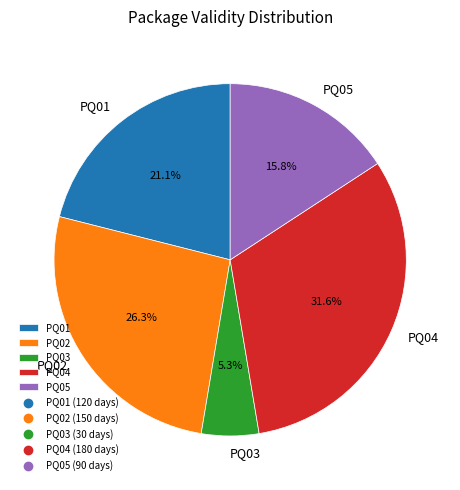

Which has a higher value, PQ01 or PQ05?

PQ01